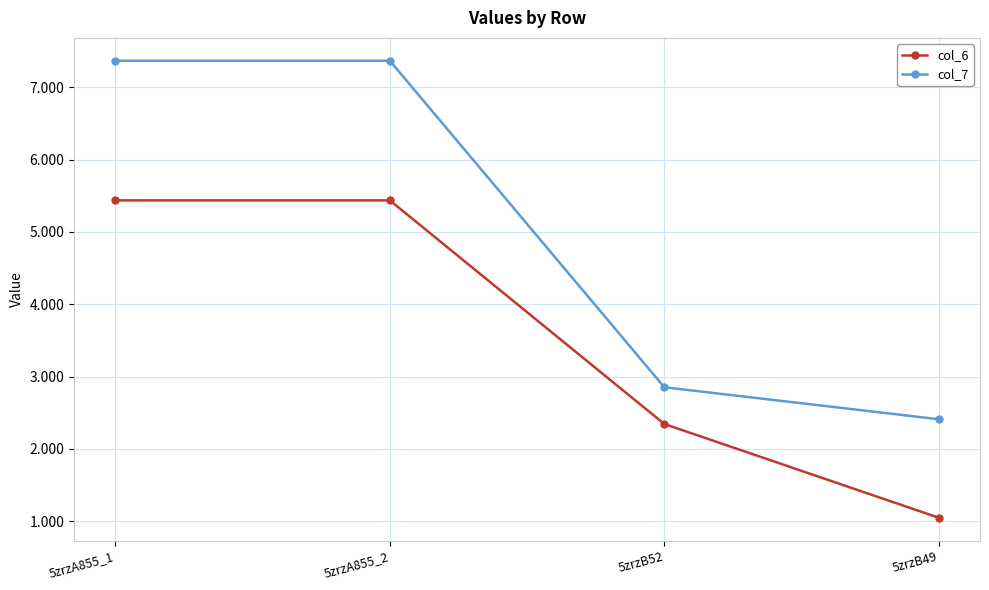

Which series changed the most between 5zrzA855_2 and 5zrzB49?

col_7